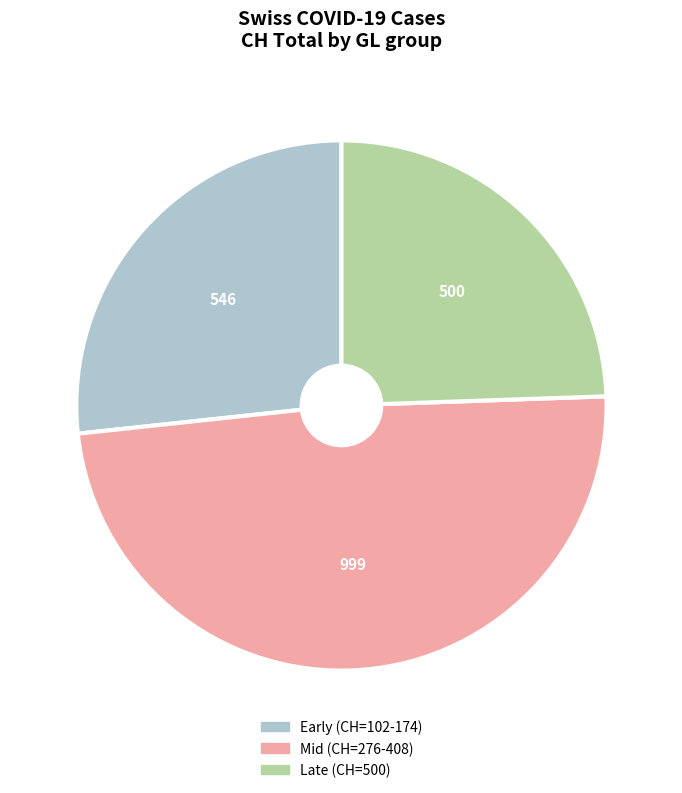

How many slices are in this pie chart?

3